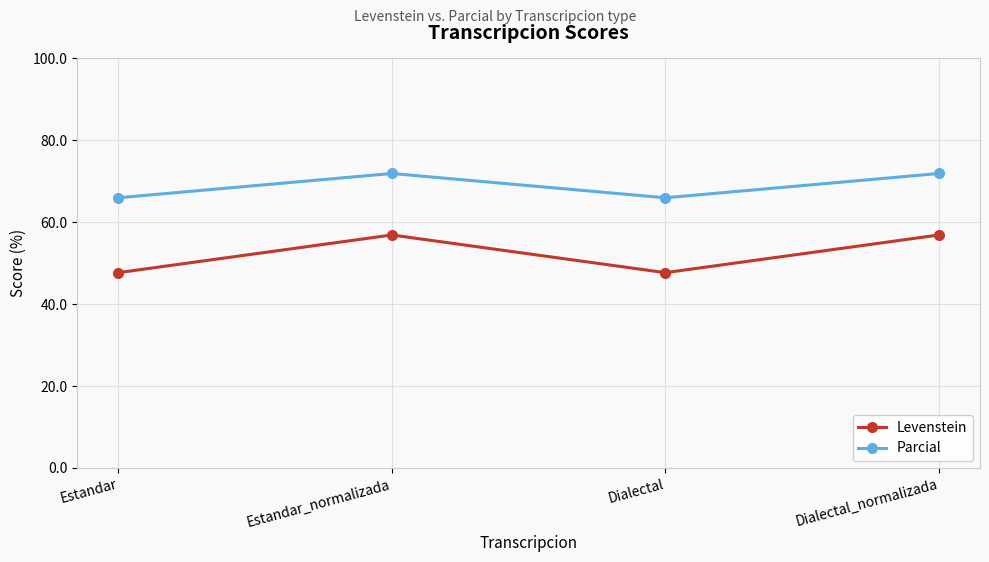

What is the difference between the maximum and second lowest values in the Levenstein series?

9.2